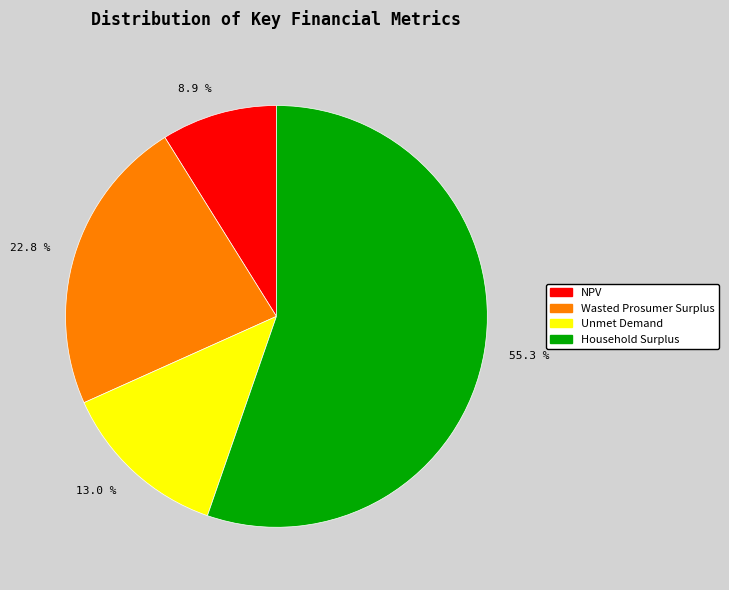

Between 13.0 % and 22.8 %, which is larger?

22.8 %